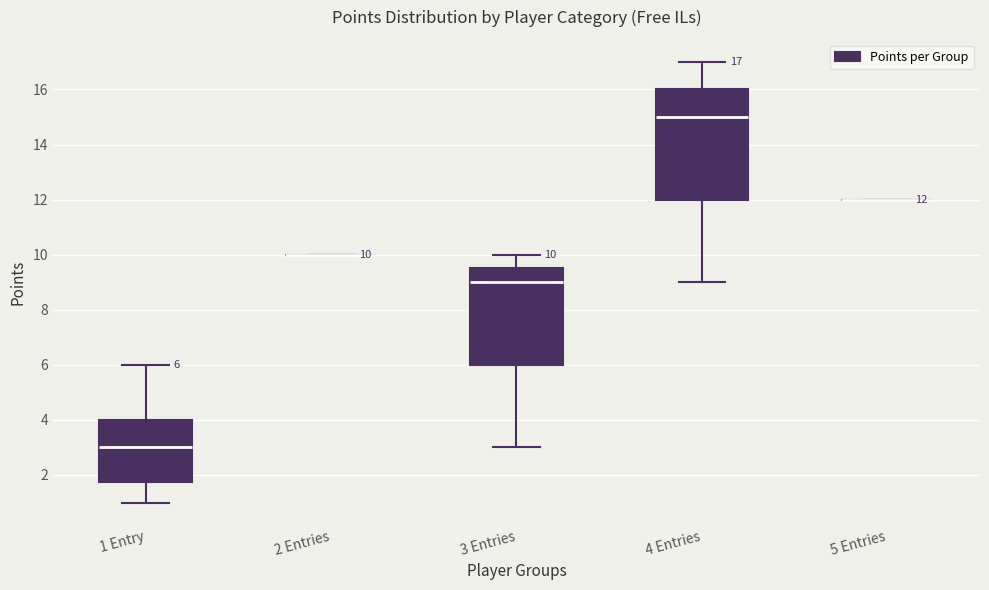

Comparing the boxes themselves (not the whiskers), which one is the tallest?

4 Entries